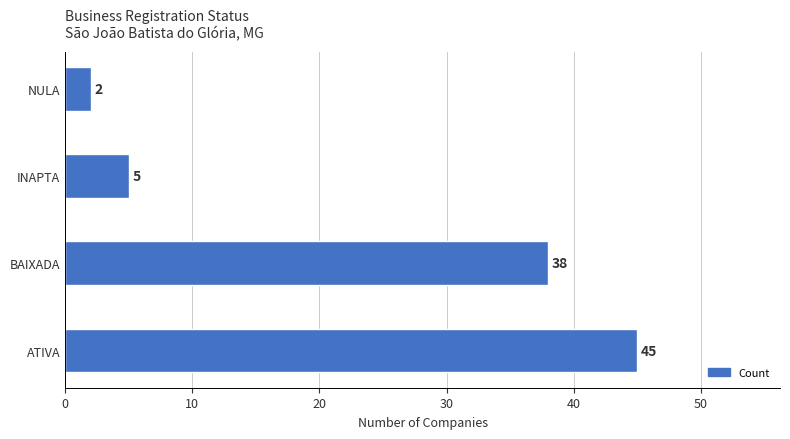

What is the difference between the values at NULA and BAIXADA?

36